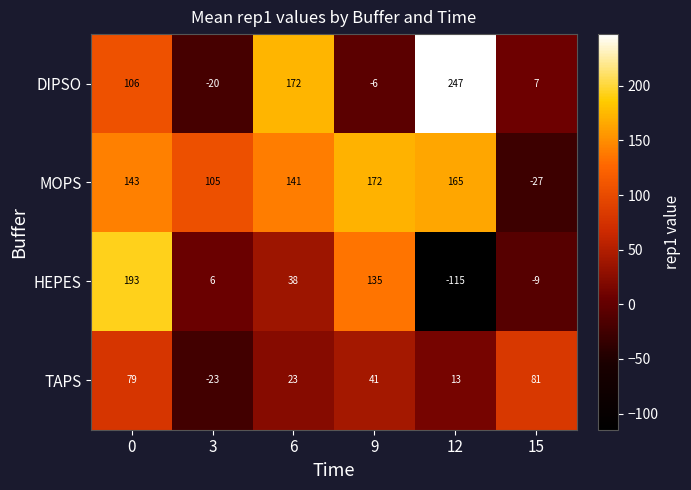

At 12, list the series in order from smallest to largest.

HEPES, TAPS, MOPS, DIPSO